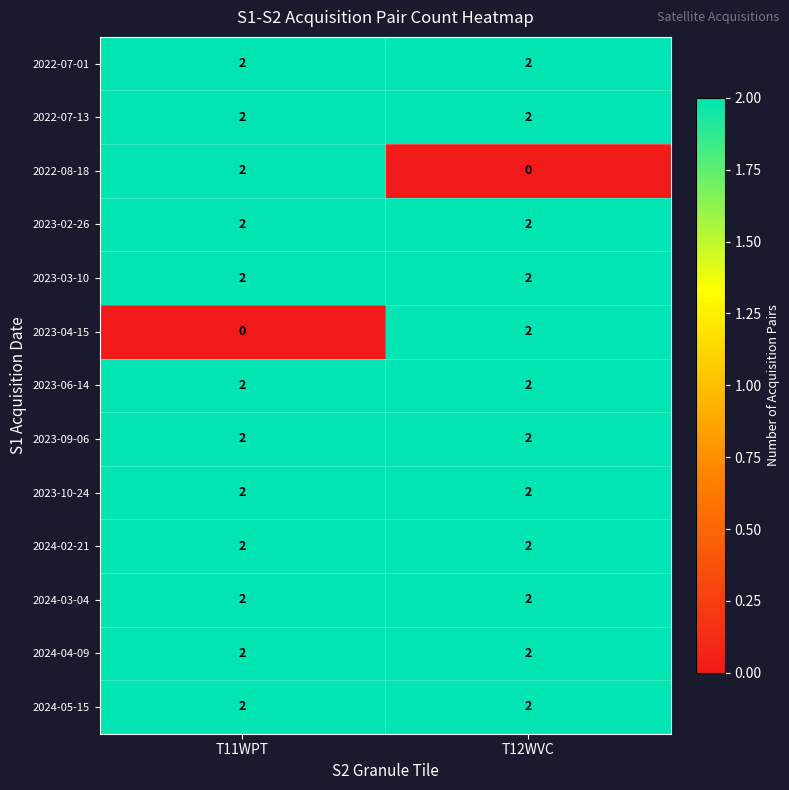

How many series are shown in this chart?

13